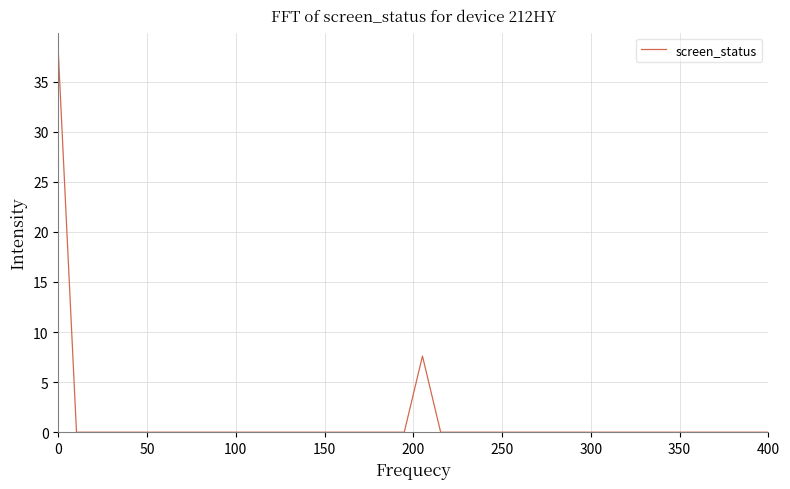

What is the maximum value shown in the chart?

38.0